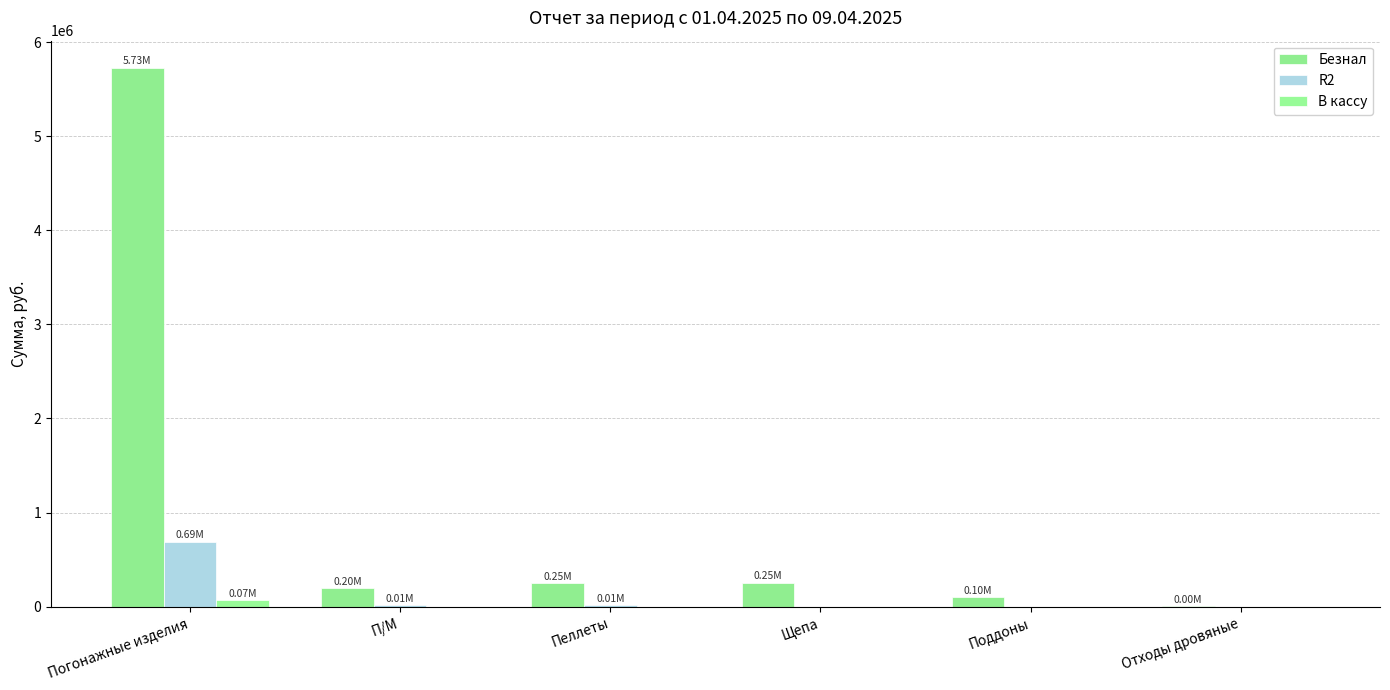

How many categories are shown in the chart?

6